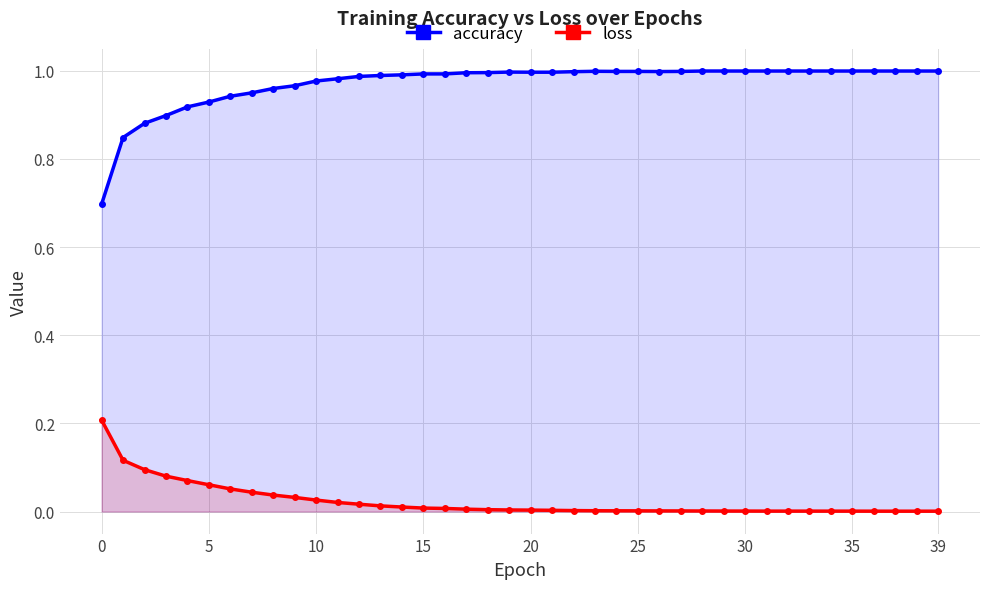

True or false: accuracy and loss intersect in this chart.

False